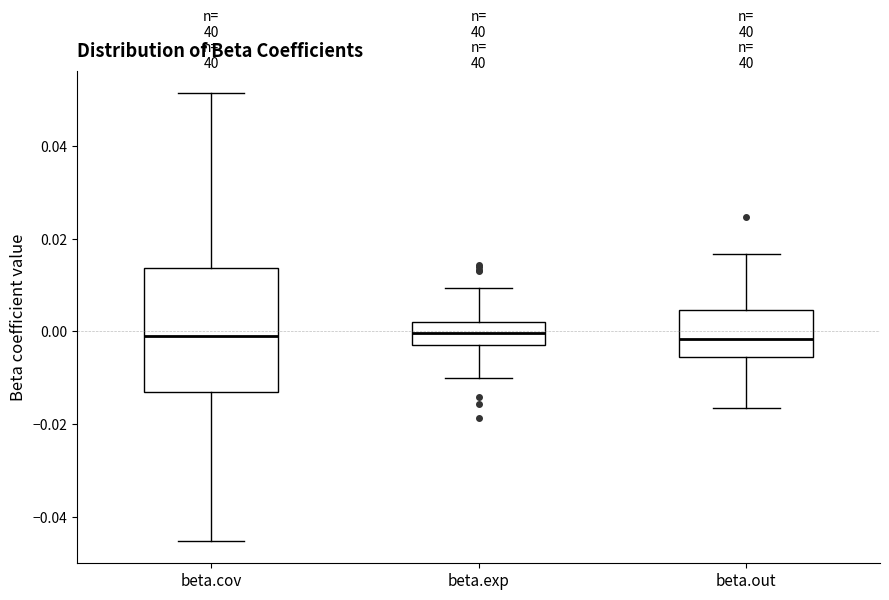

Reading left to right, read every box against the y-axis: the position of its median line, the range the box covers, and the ends of its whiskers. The values are not printed on the chart, so give them approximately, as read against the axis.

beta.cov: median 0.000, box -0.014 to 0.014, whiskers -0.046 to 0.052
beta.exp: median 0.000, box -0.004 to 0.002, whiskers -0.010 to 0.010
beta.out: median -0.002, box -0.006 to 0.004, whiskers -0.016 to 0.016